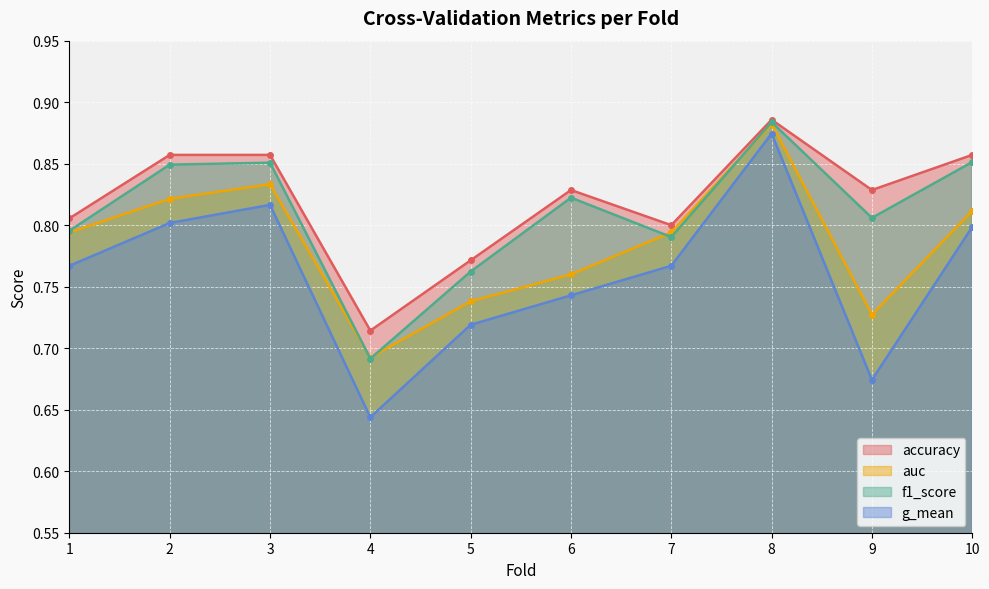

Count the number of data series in this chart.

4